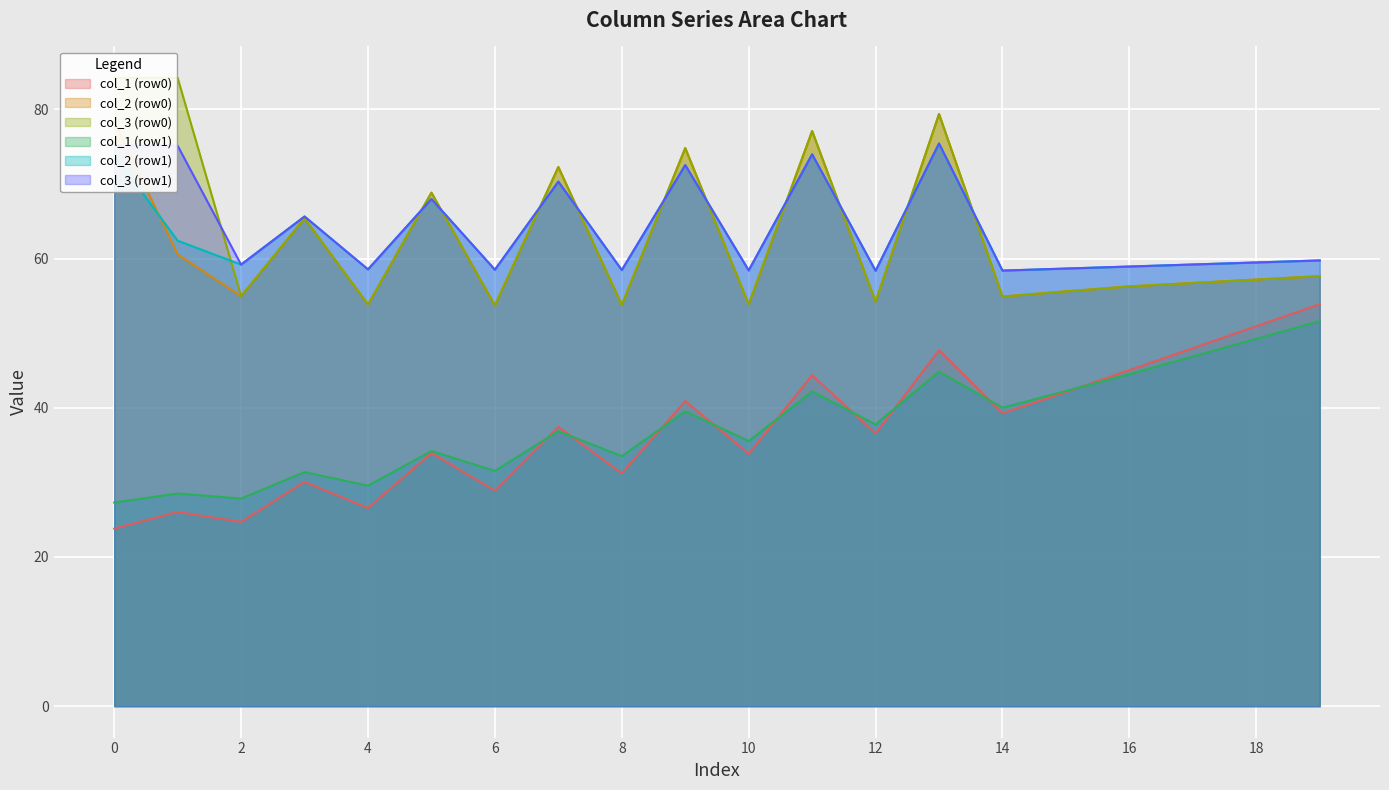

At how many categories does at least one series exceed 77?

4